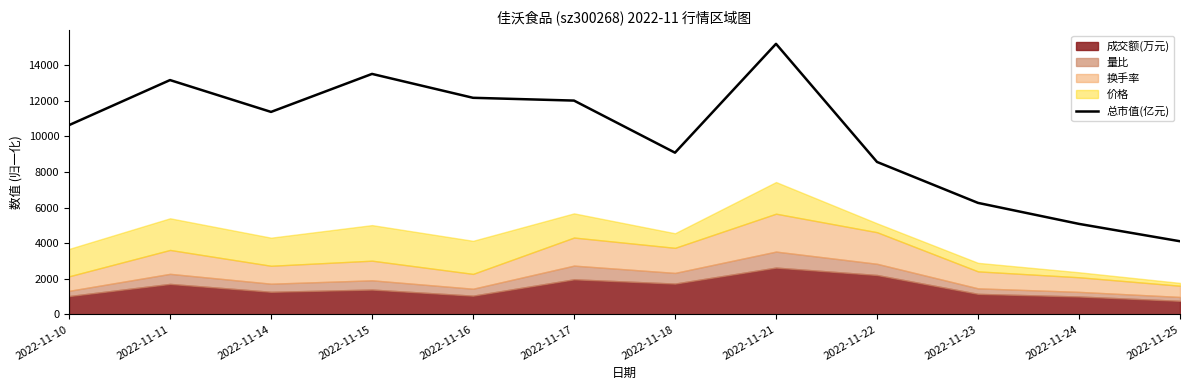

Reading left to right, extract all data points from this chart.

2022-11-10=10639.1	2022-11-11=13172.3	2022-11-14=11382.0	2022-11-15=13518.4	2022-11-16=12175.5	2022-11-17=12019.0	2022-11-18=9090.7	2022-11-21=15209.8	2022-11-22=8569.7	2022-11-23=6267.2	2022-11-24=5086.7	2022-11-25=4110.5